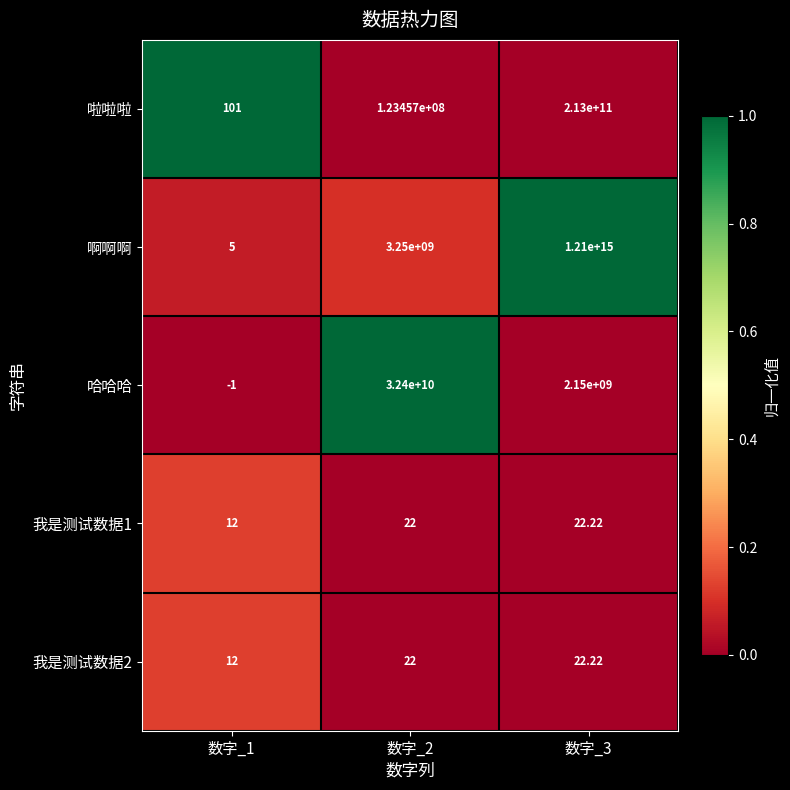

How many values in the 我是测试数据1 series are below 22?

1